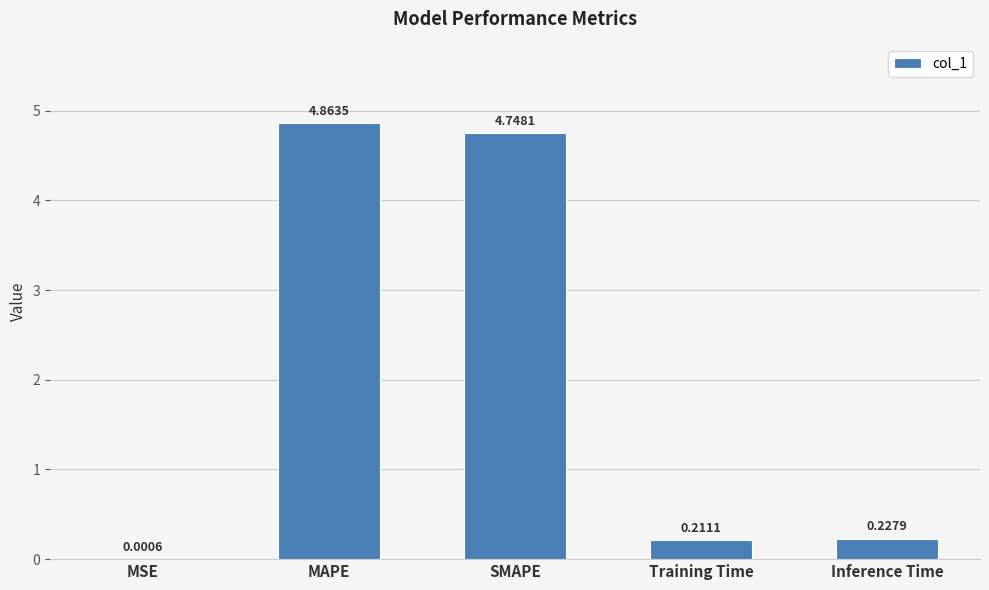

Which label corresponds to the largest value in the chart?

MAPE